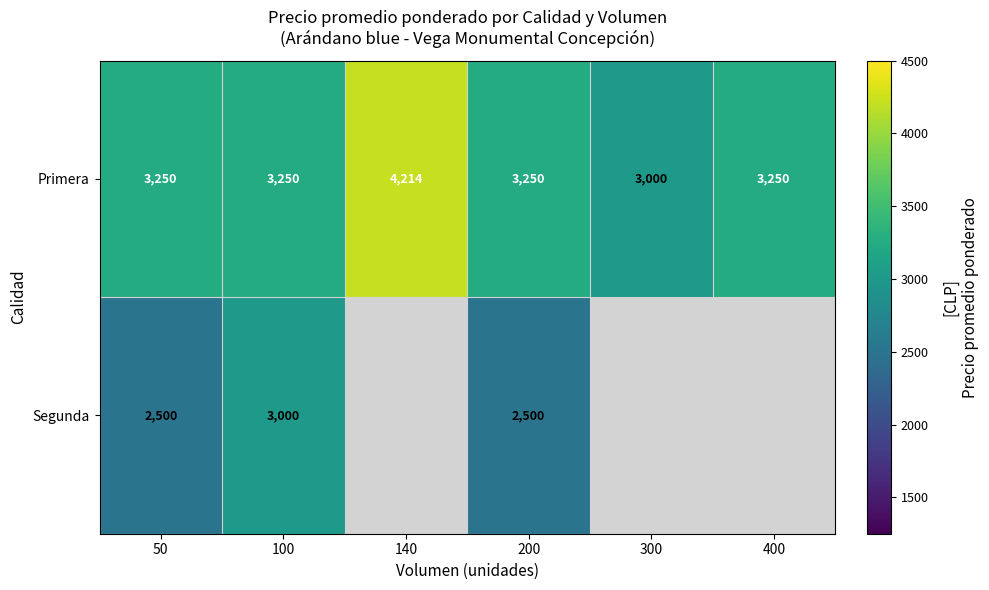

At 50, list the series in order from smallest to largest.

Segunda, Primera